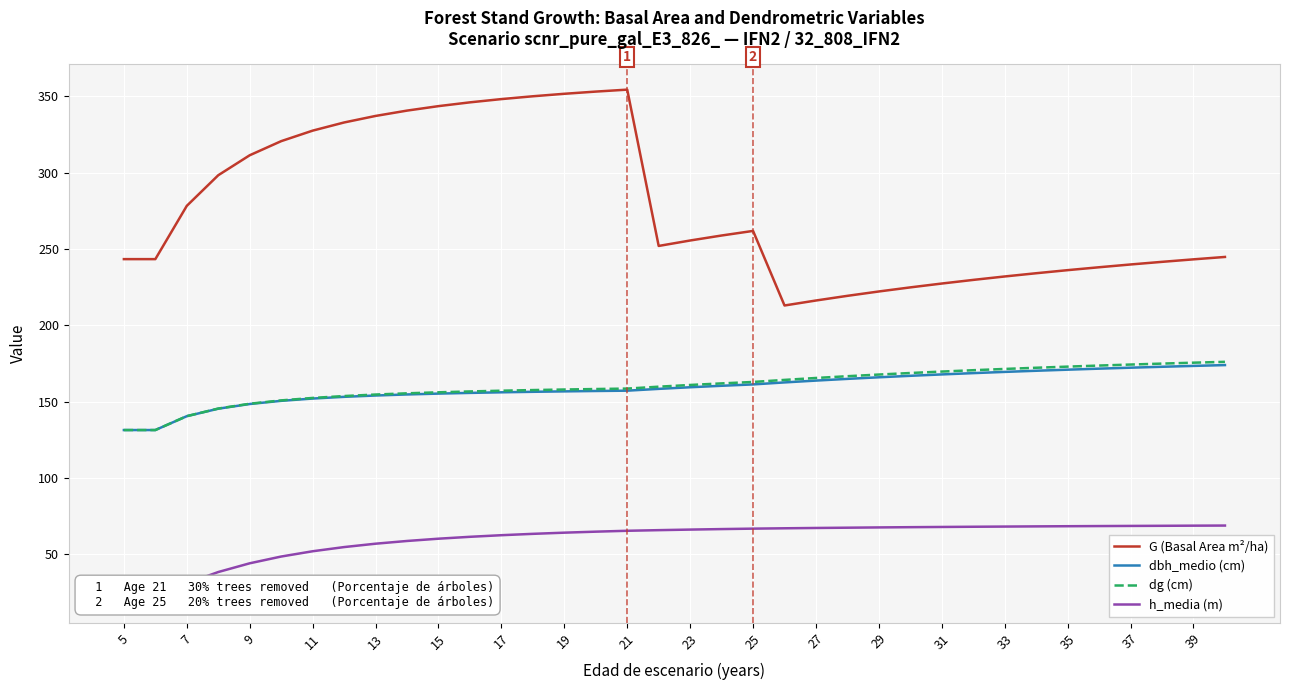

Is the value of dg (cm) at 5 greater than the value of dbh_medio (cm) at 15?

No